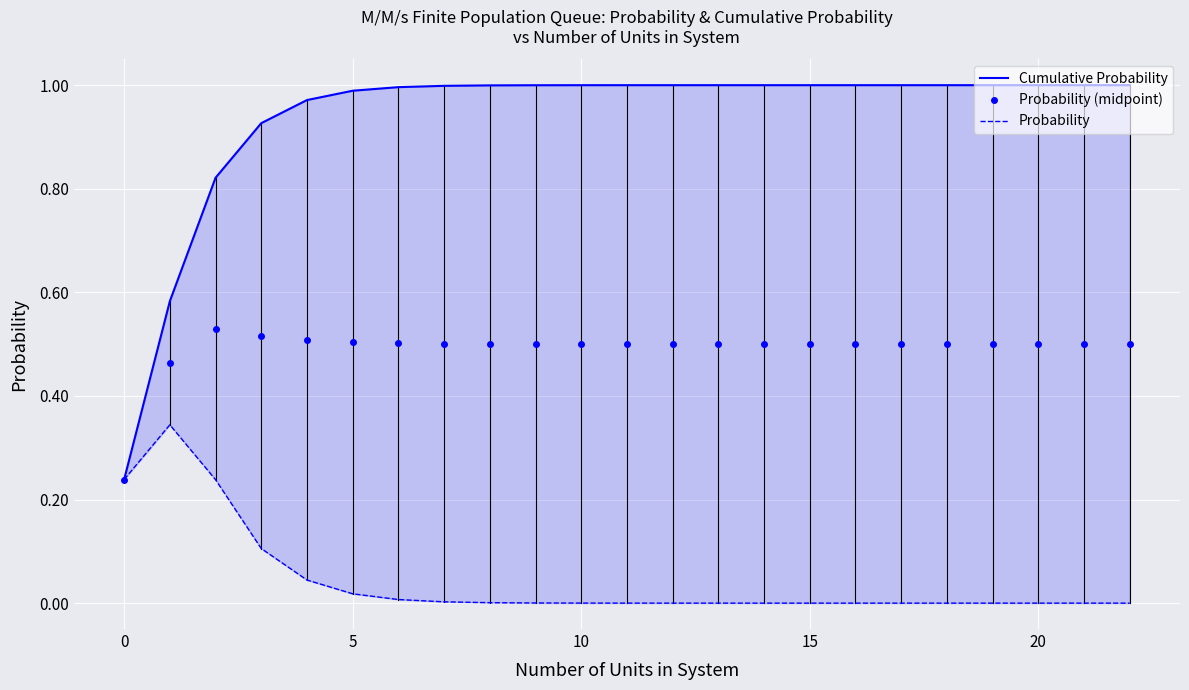

Which series changed the most between 0 and 5?

Cumulative Probability